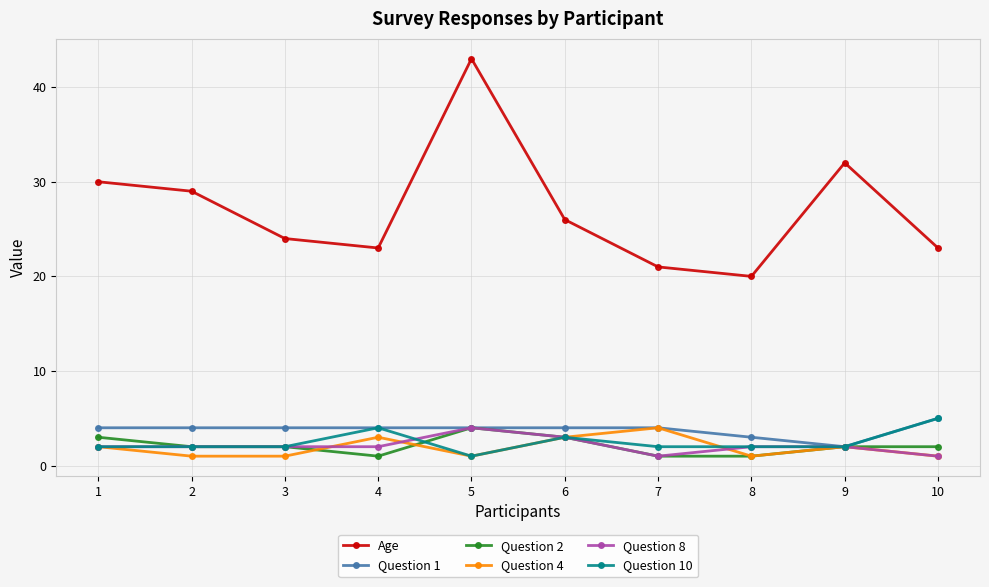

What is the difference between the Age values at 5 and 7?

22